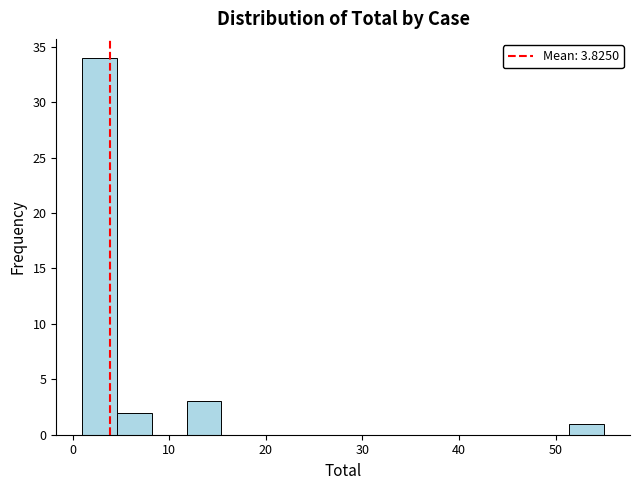

Around what value on the x-axis is the tallest bar? Give the approximate position of its centre, as read against the axis.

3